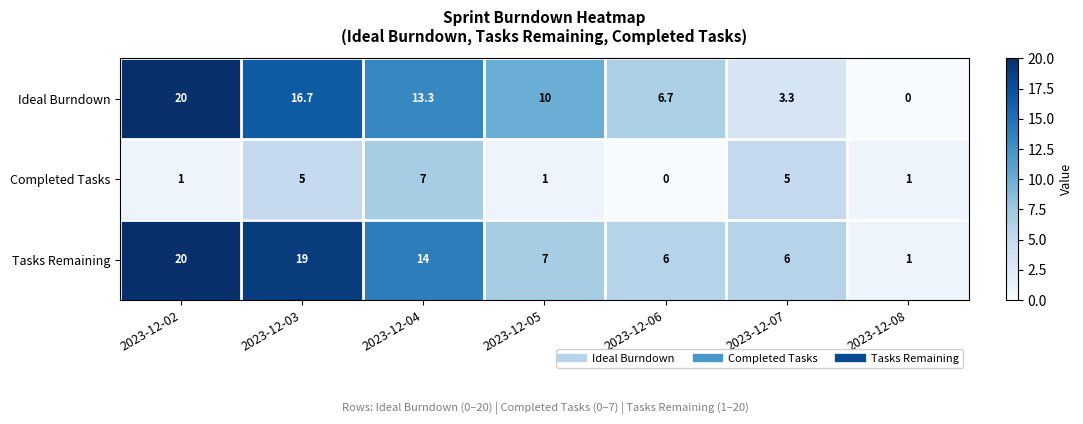

Which series changed the most between 2023-12-03 and 2023-12-04?

Tasks Remaining